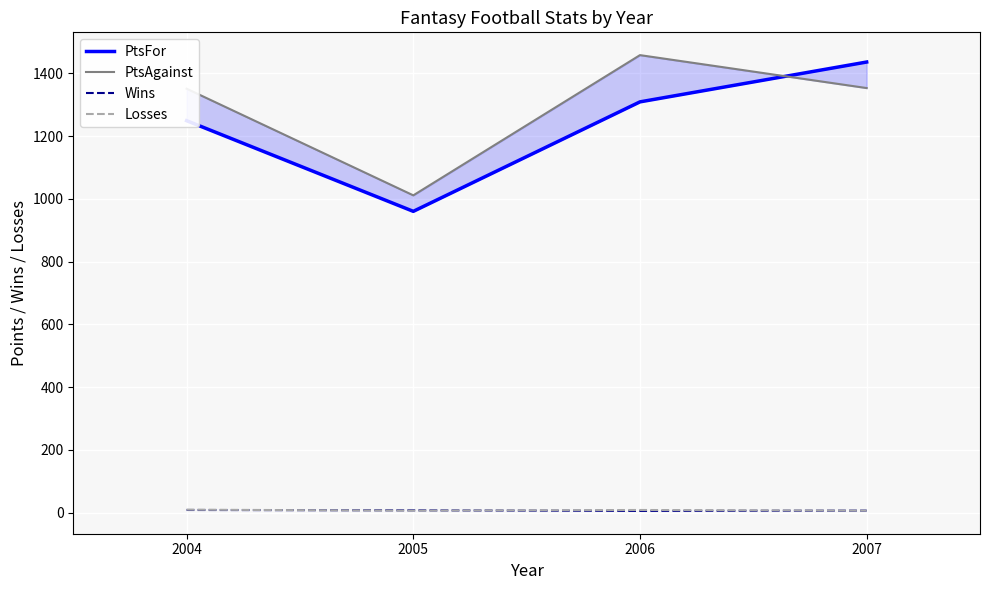

Rank the series by their maximum value, from lowest to highest.

Wins, Losses, PtsFor, PtsAgainst